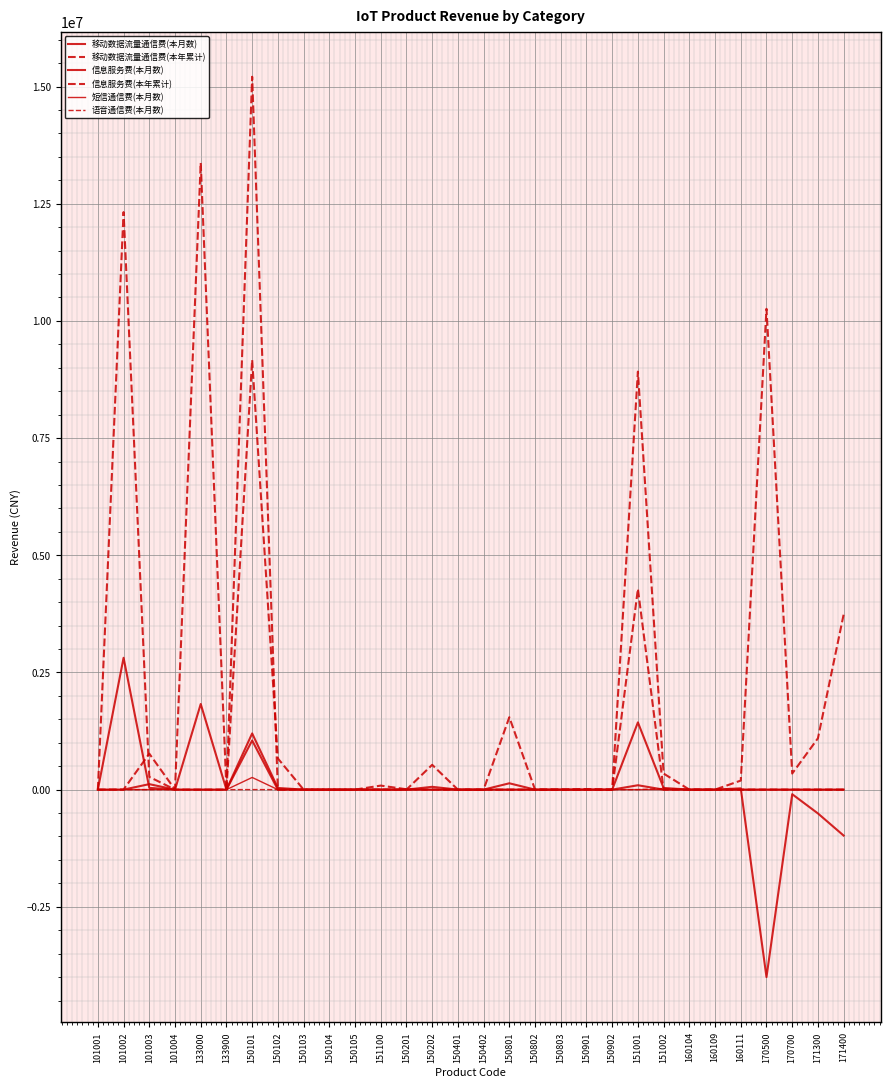

At which category is the sum across all series the highest?

150101